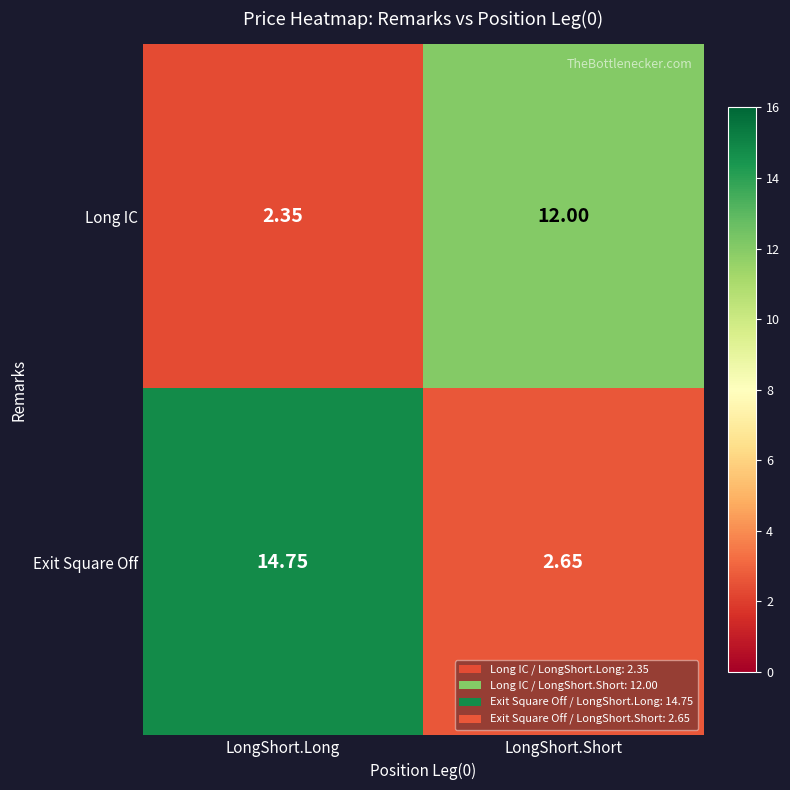

Which category has the highest value in the Exit Square Off series?

LongShort.Long